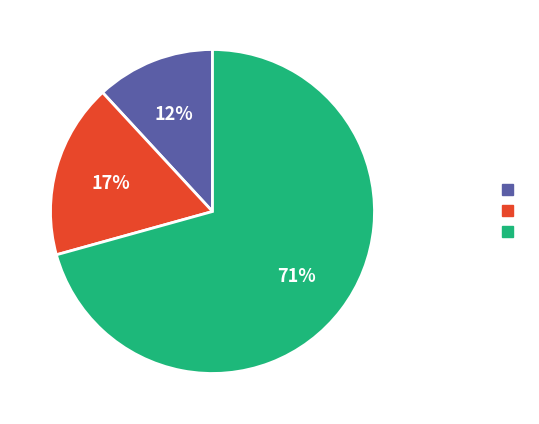

Count the number of slices in the pie.

3